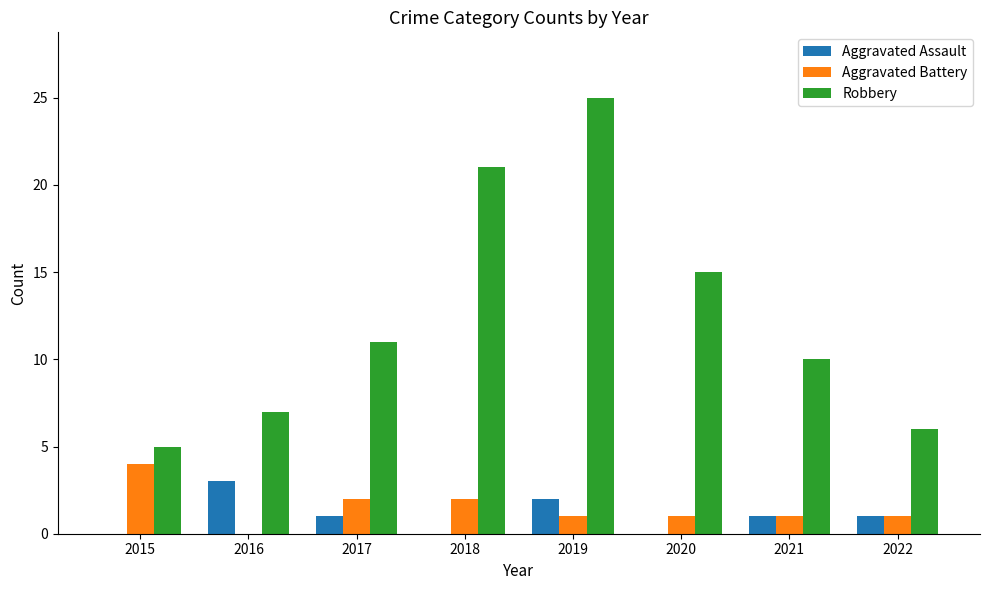

What is the total value across all series at 2017?

14